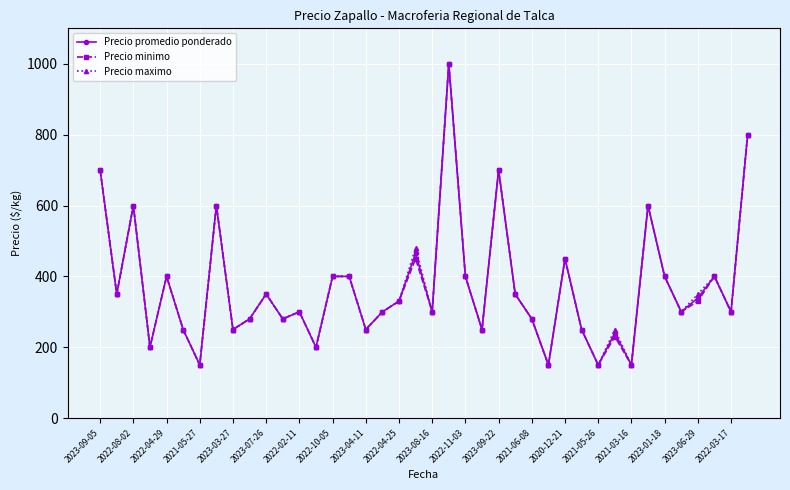

What is the sum of all Precio minimo values?

14830